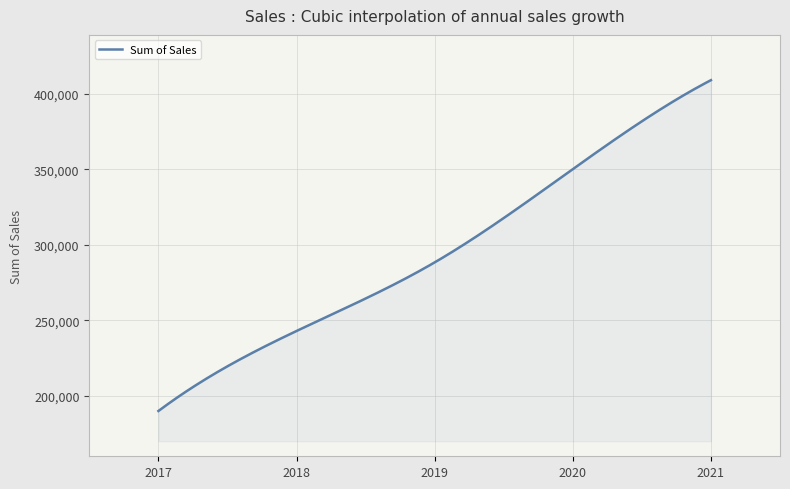

What is the difference between the maximum and minimum values?

219218.0